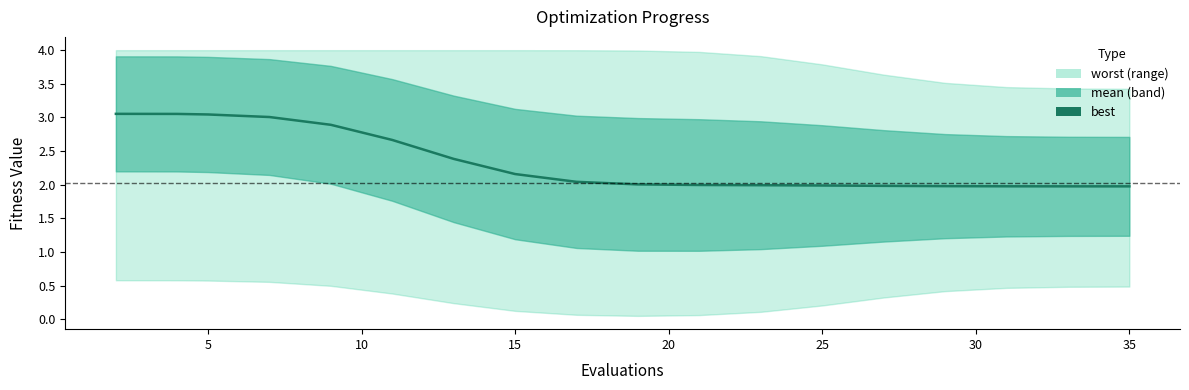

How many data points are less than 2?

8